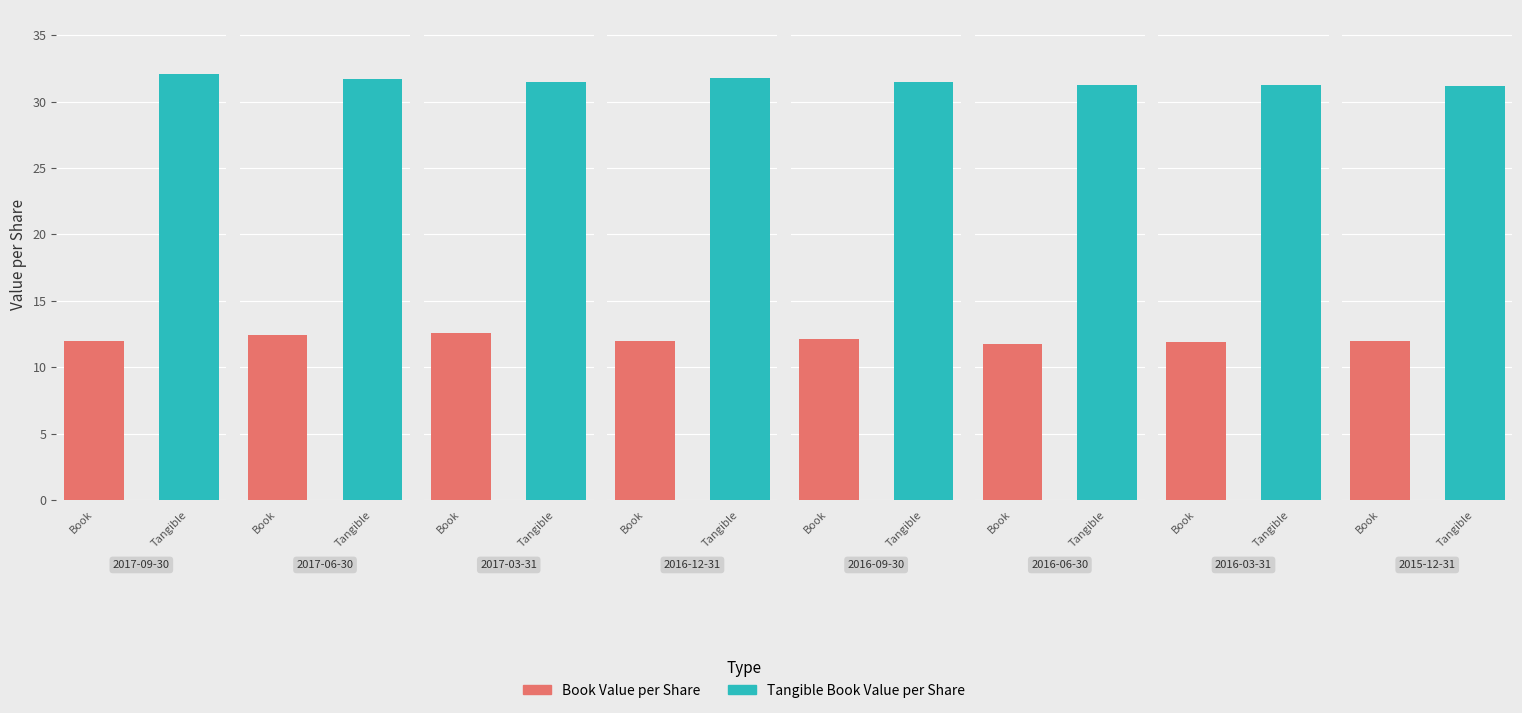

List the series in order of their overall mean, lowest first.

Book Value per Share, Tangible Book Value per Share